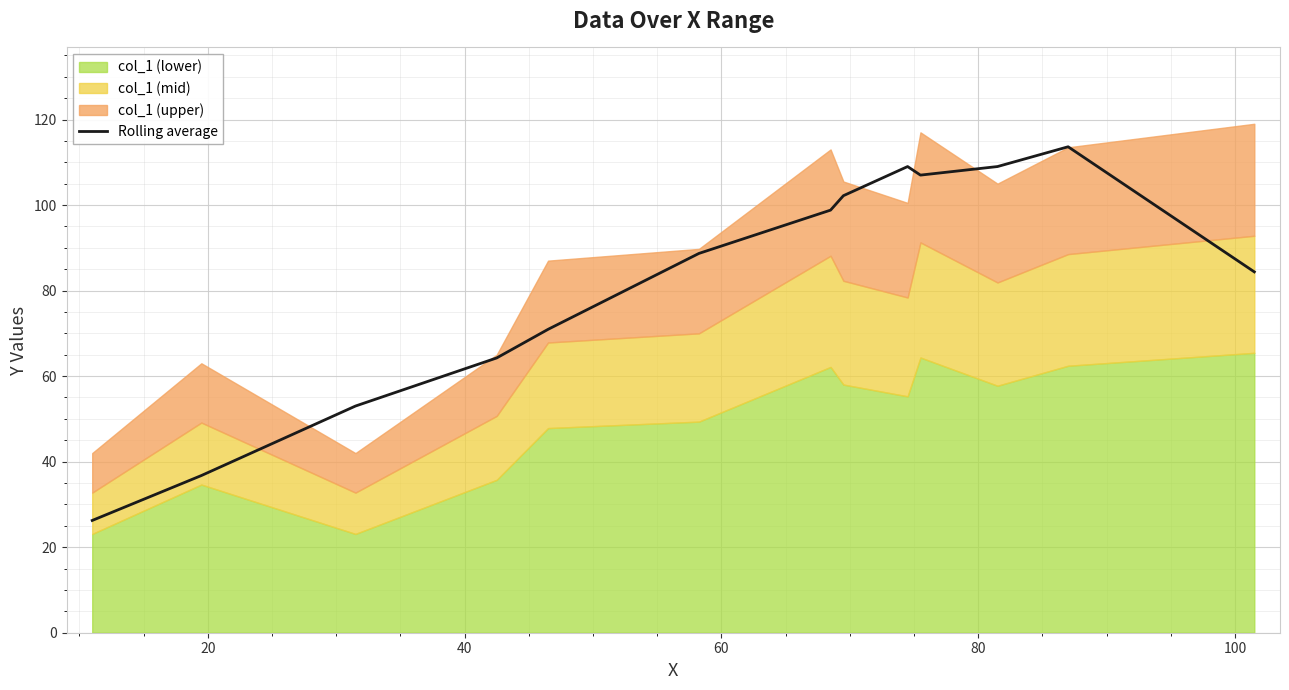

What is the minimum value shown in the chart?

26.2